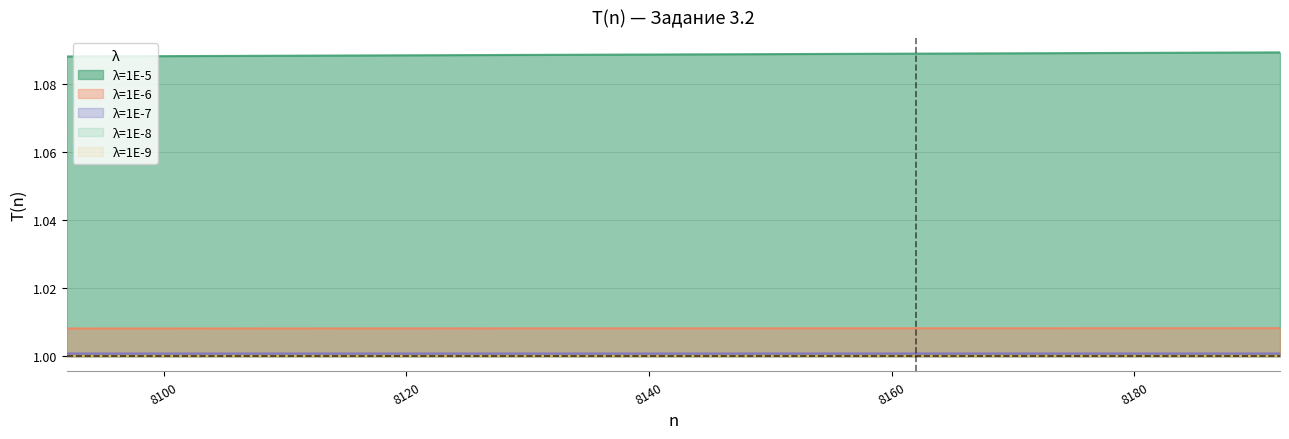

True or false: λ=1E-7 and λ=1E-5 cross at least once.

False